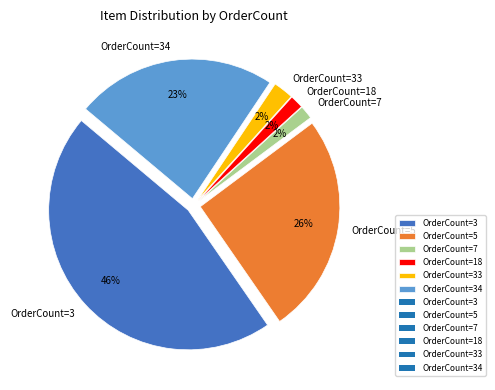

To the nearest percent, what is the combined percentage of OrderCount=5 and OrderCount=34?

49%